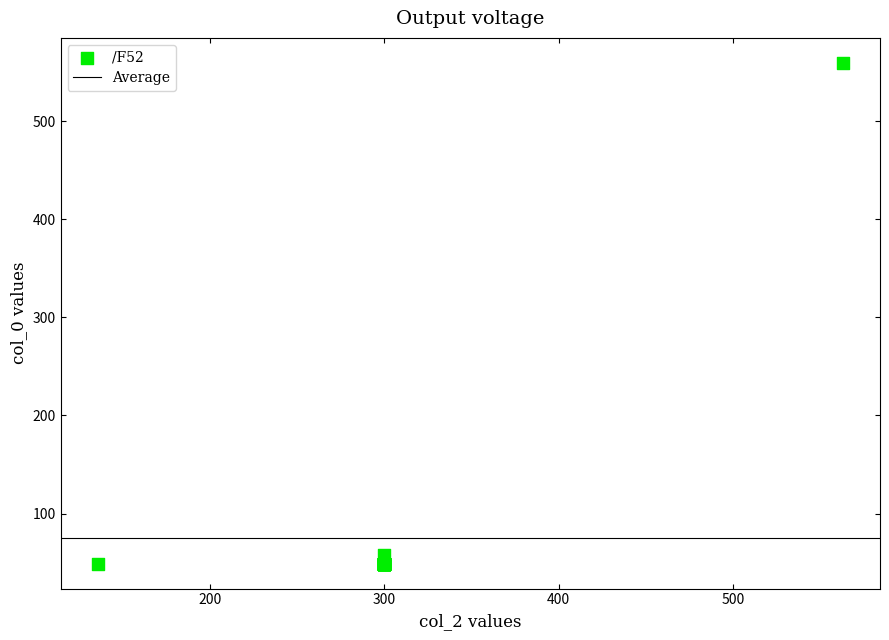

What Y value in the scatter plot is closest to 304?

57.9